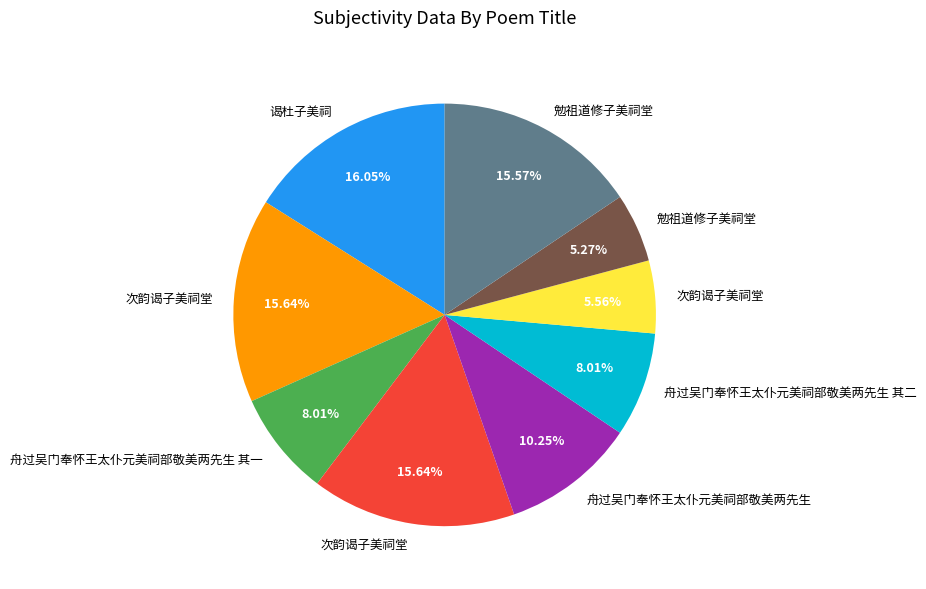

How many slices are in this pie chart?

9